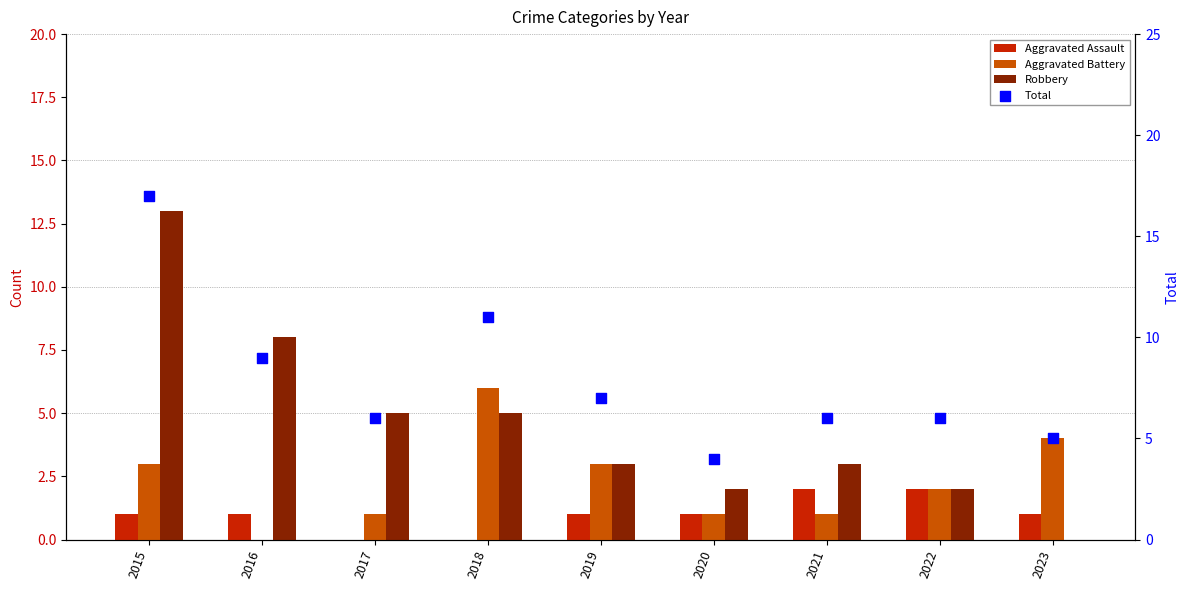

Which series has the largest total across all categories?

Total